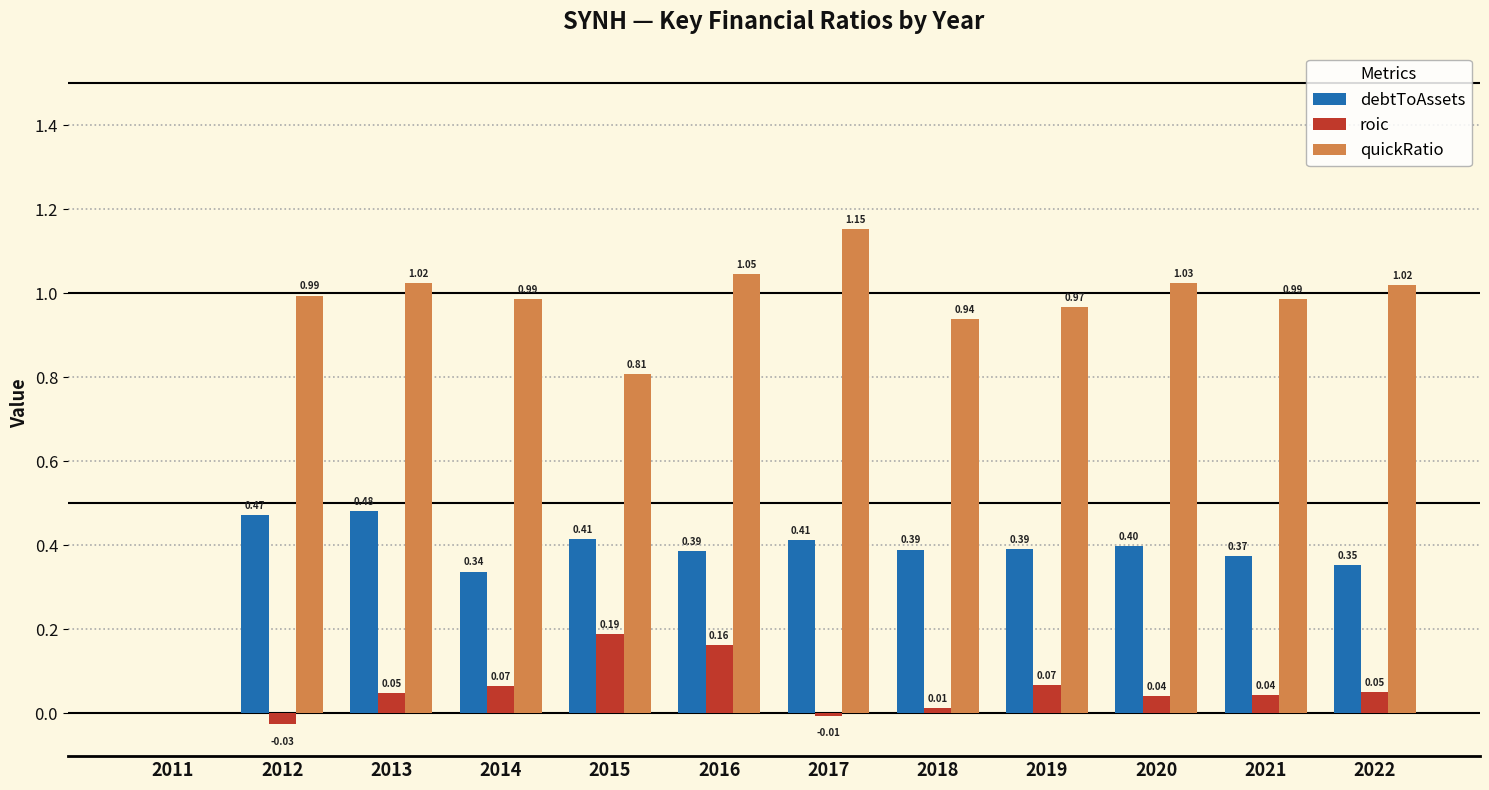

Which series changed the most between 2013 and 2016?

roic